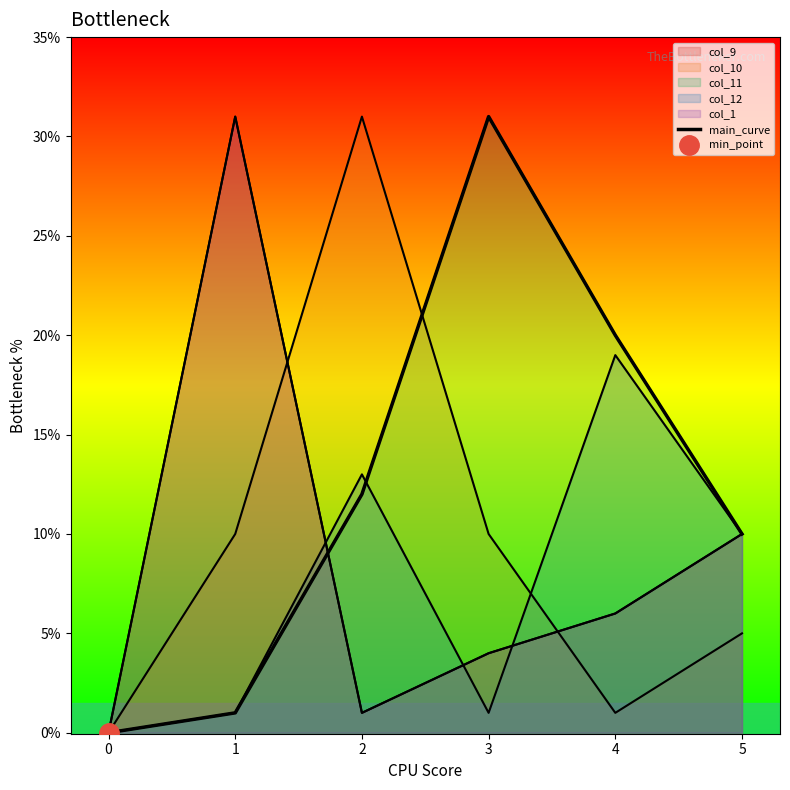

Where is the data nearest to the value 15?

2